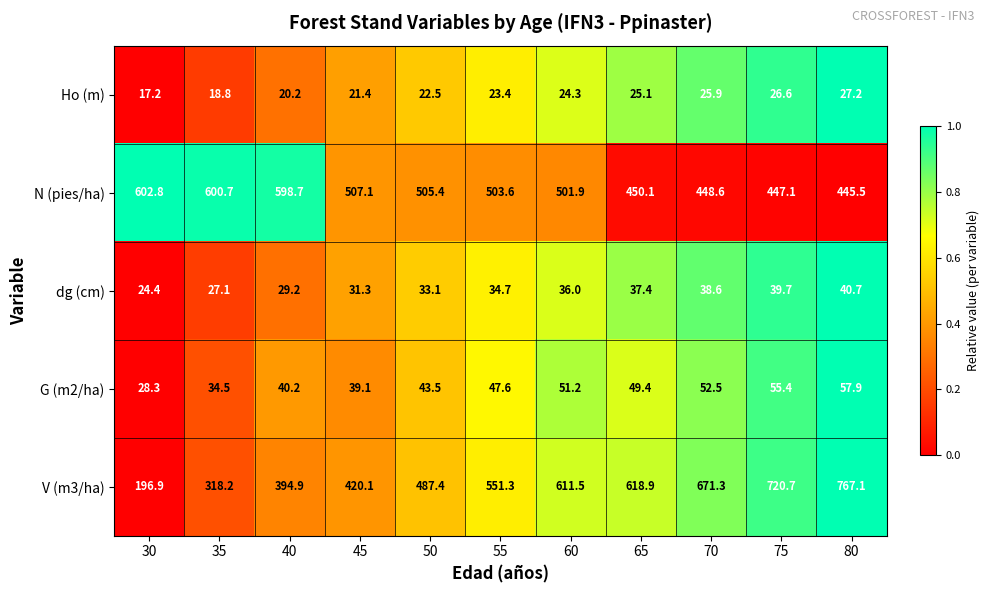

What is the average value of the V (m3/ha) series?

523.5